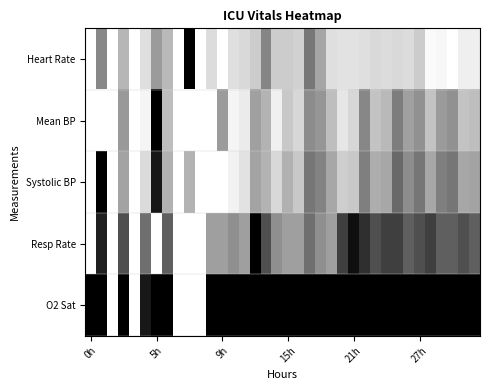

List the series in order of their overall mean, highest first.

Heart Rate, Mean BP, Systolic BP, Resp Rate, O2 Sat